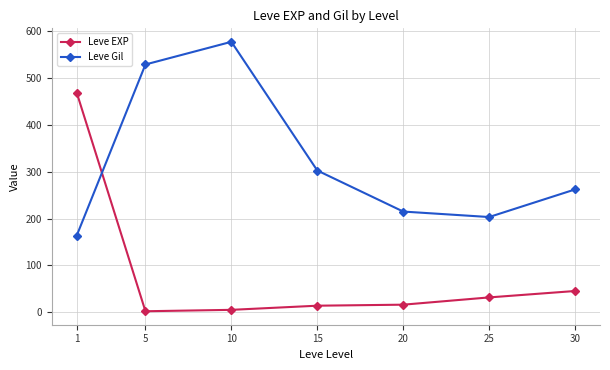

Where is the first local maximum for Leve Gil?

10